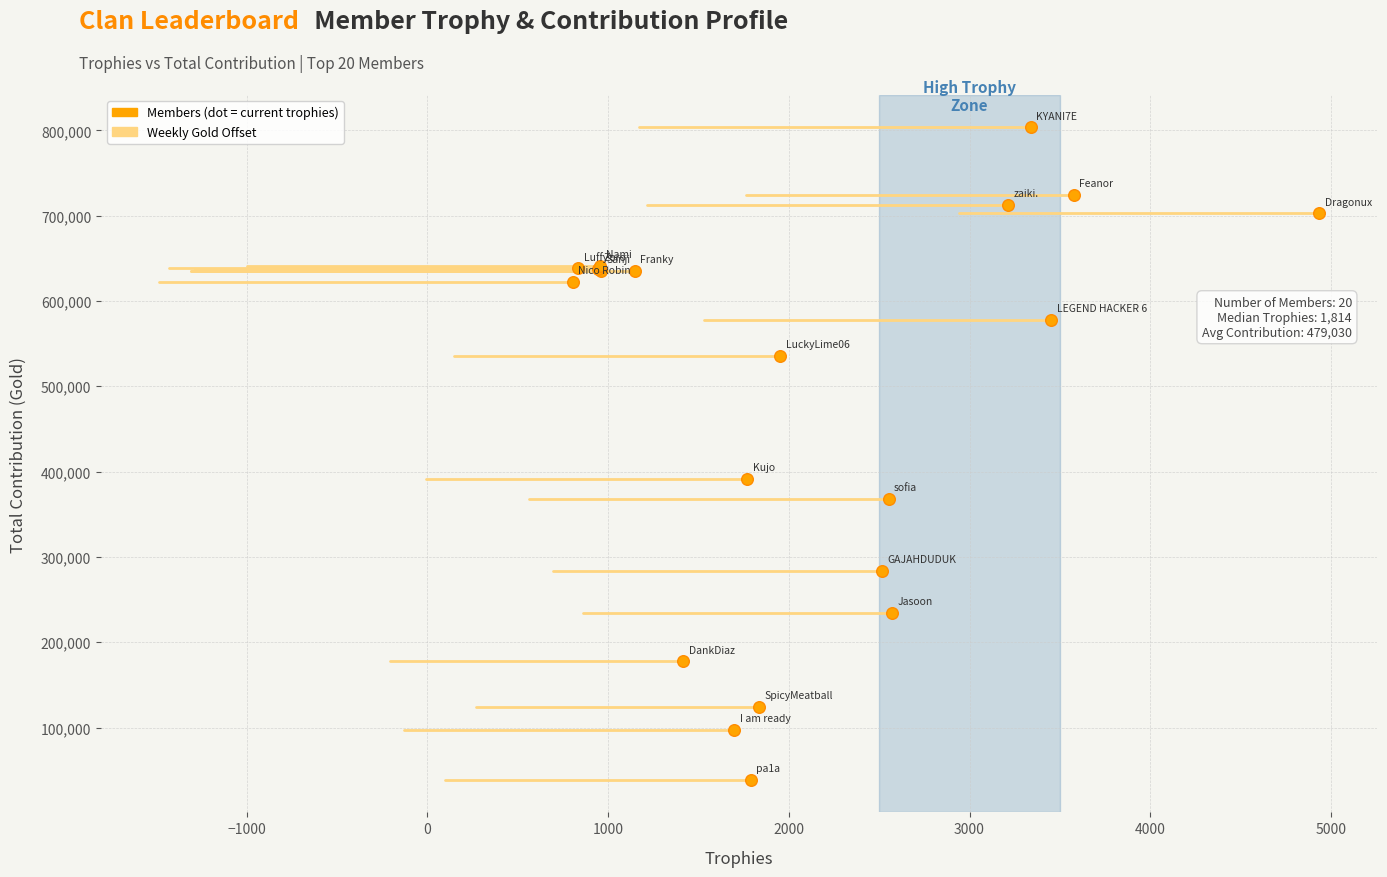

What Y value in the scatter plot is closest to 421098?

391891